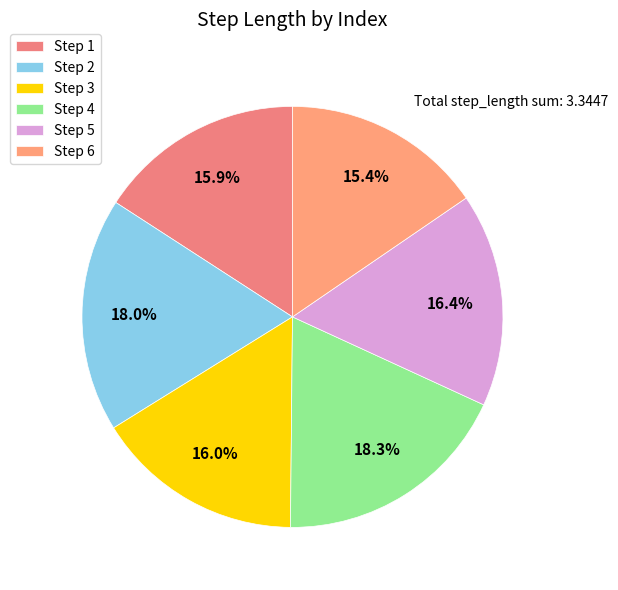

Count the number of slices in the pie.

6